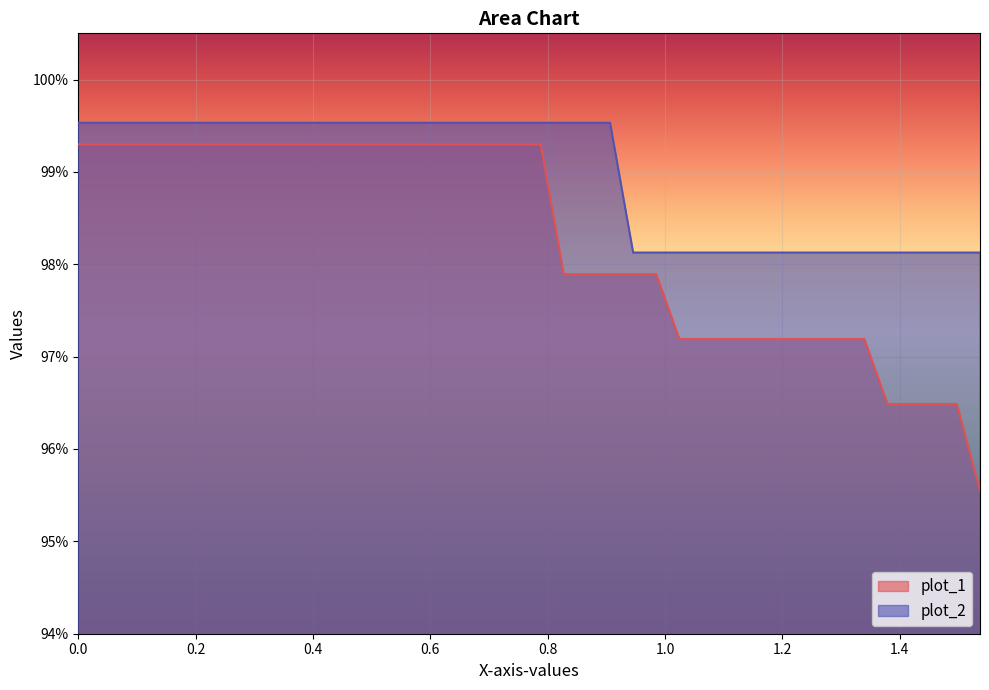

What are all the series names shown in the legend?

plot_1, plot_2